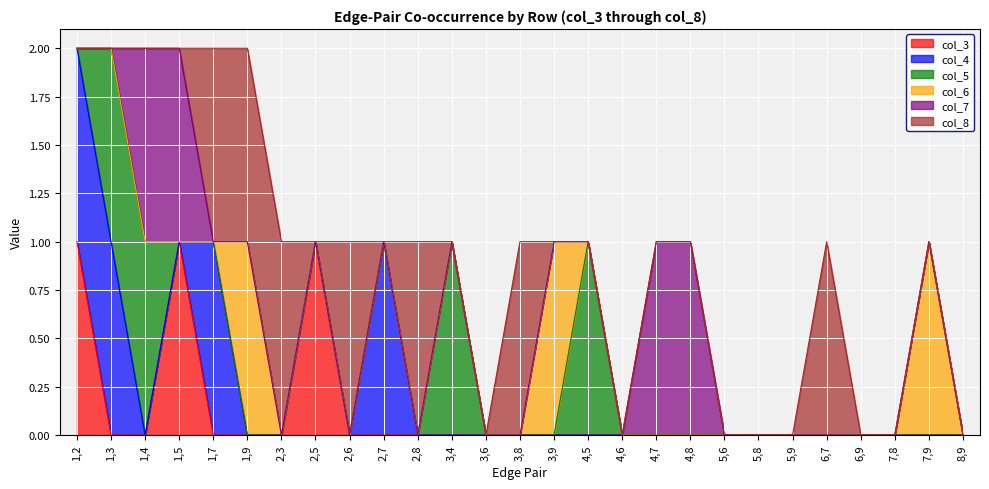

What is the difference between the second highest and second lowest values in the col_7 series?

1